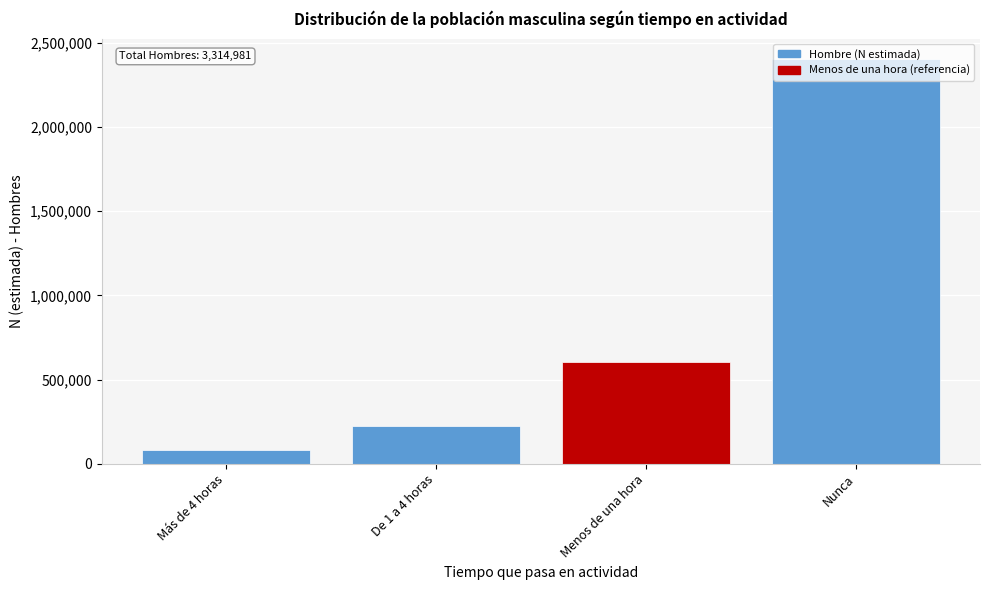

Is it true that the value at Más de 4 horas is 84583?

True